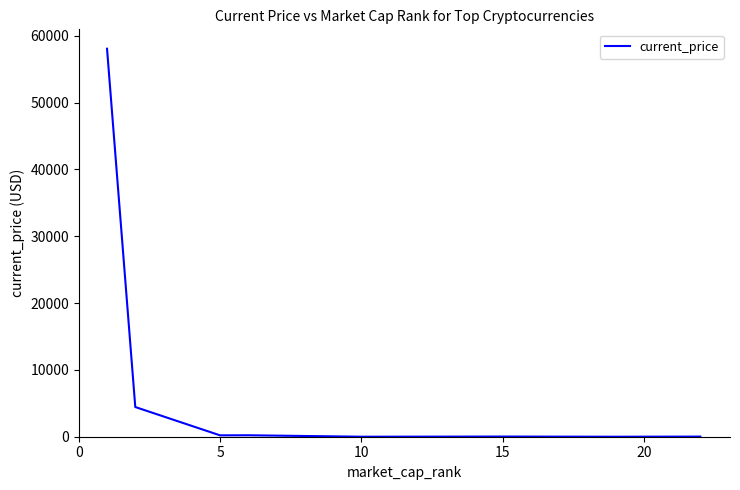

What is the average value?

7870.2